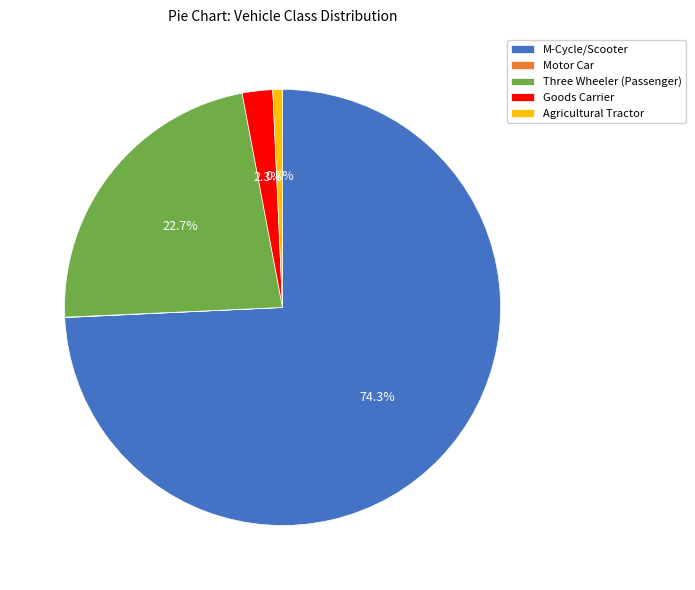

Do Three Wheeler (Passenger) and Goods Carrier together represent more than half of the pie?

No